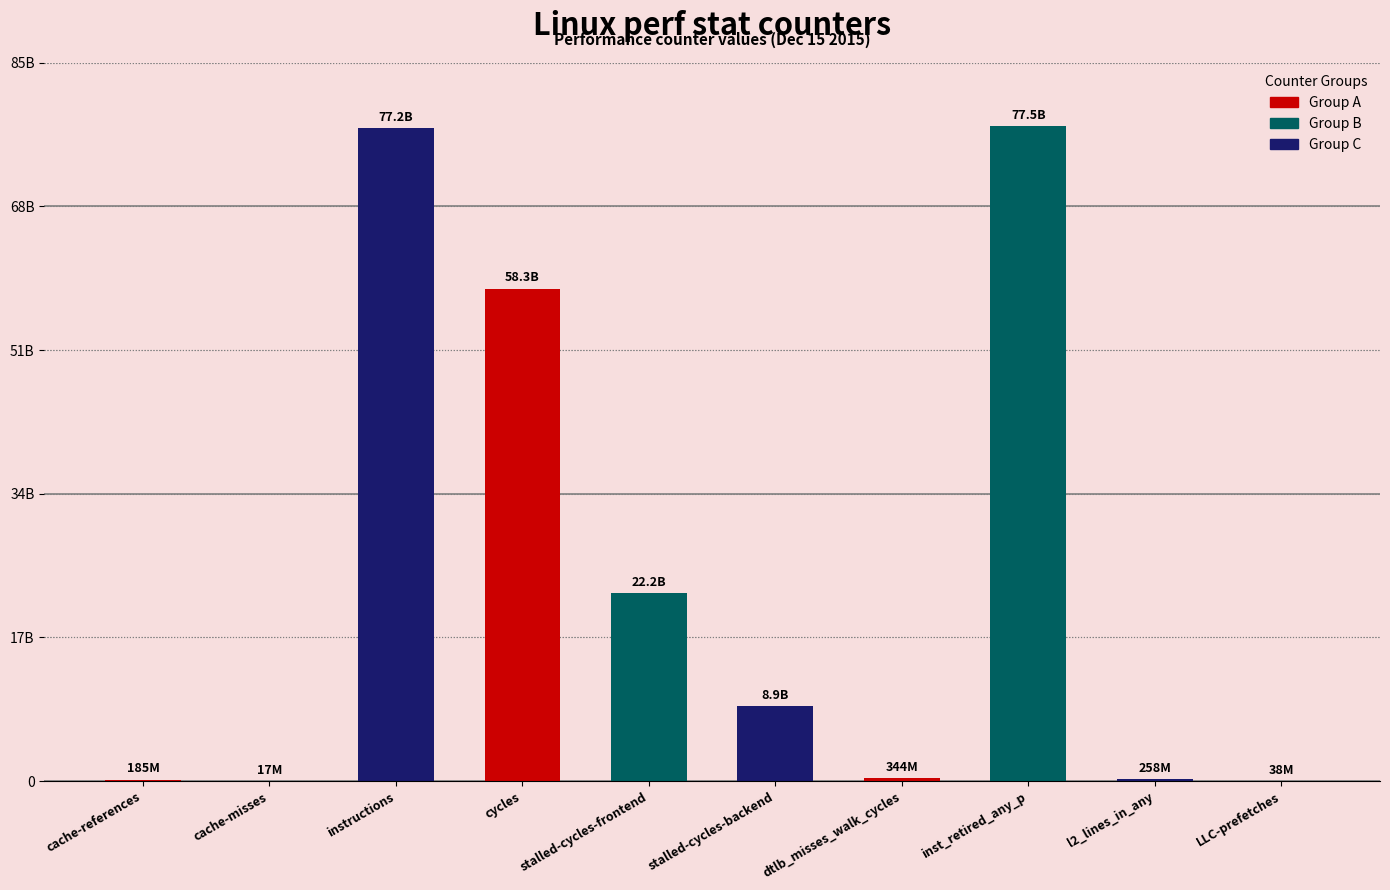

Rank the categories by value from lowest to highest.

cache-misses, LLC-prefetches, cache-references, l2_lines_in_any, dtlb_misses_walk_cycles, stalled-cycles-backend, stalled-cycles-frontend, cycles, instructions, inst_retired_any_p